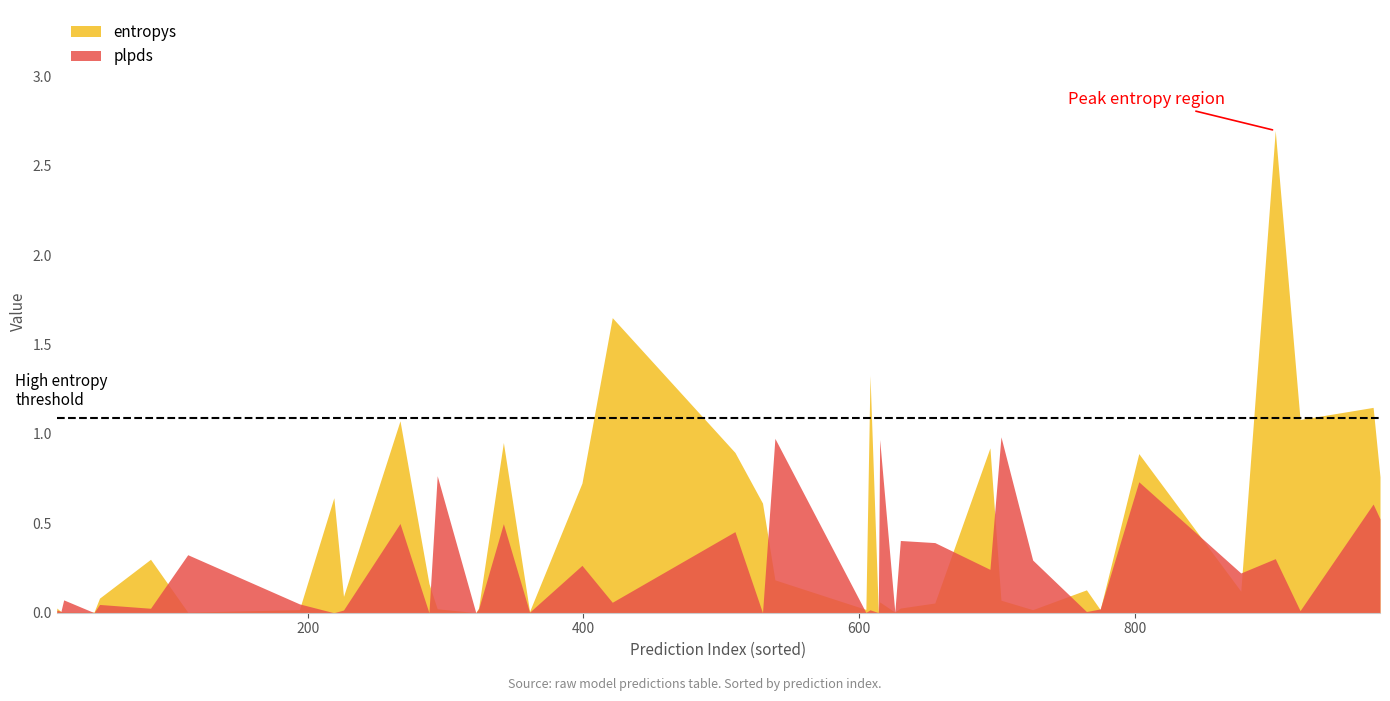

What is the value of the plpds point at the 26th from the left?

0.4